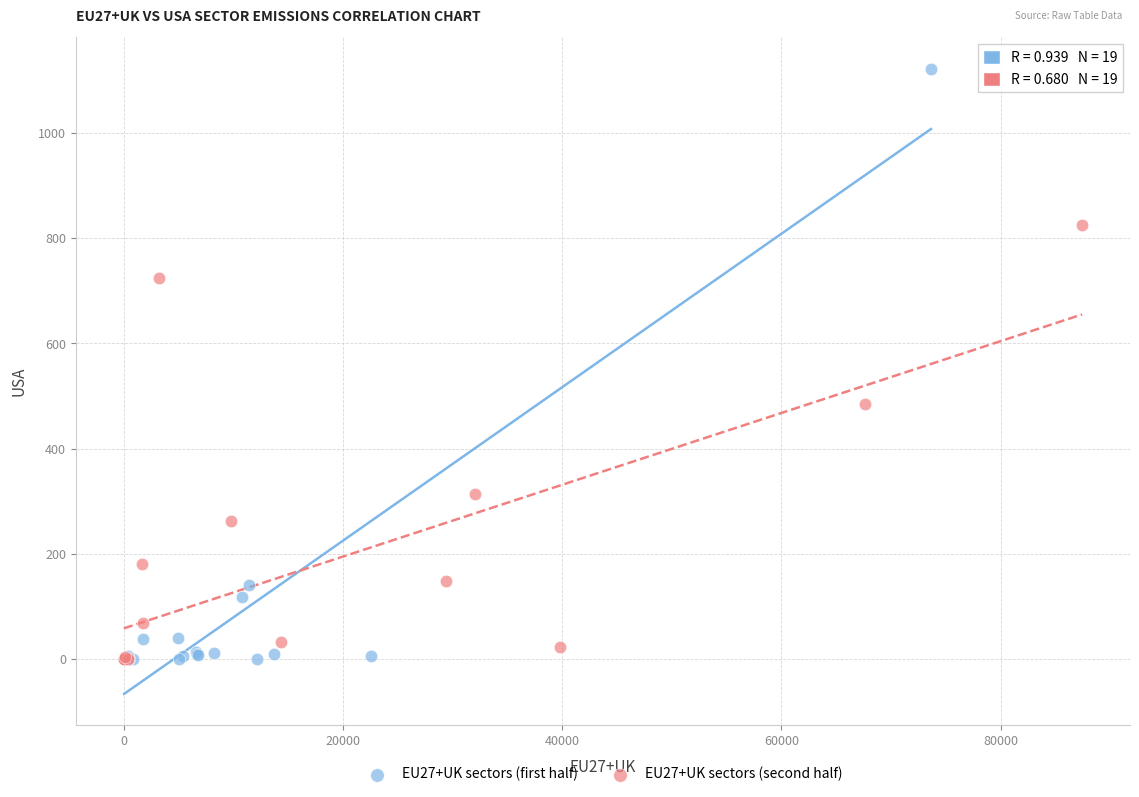

What are all the series names shown in the legend?

EU27+UK sectors (first half), EU27+UK sectors (second half)